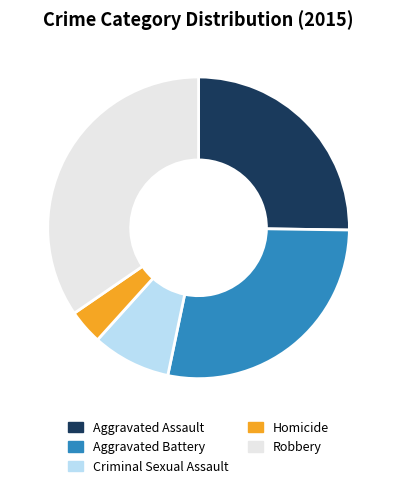

How many slices are in this pie chart?

5